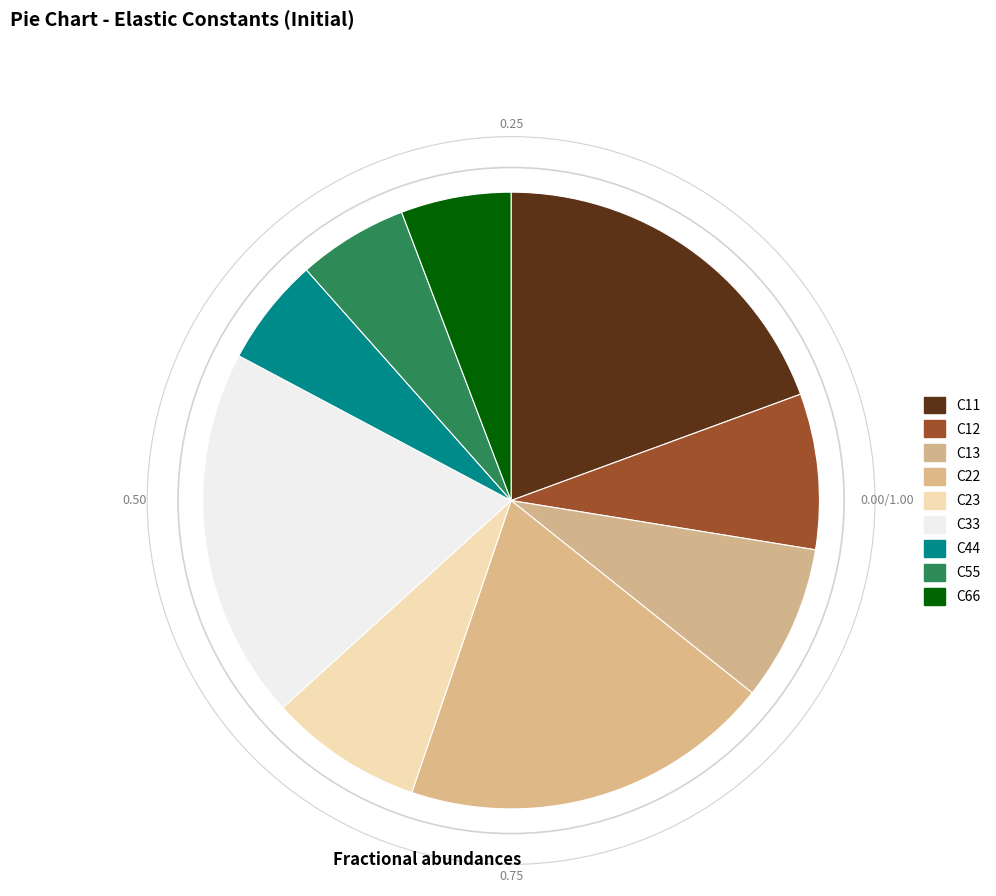

To the nearest percent, what is the difference between the C13 and C44 slice percentages?

2%